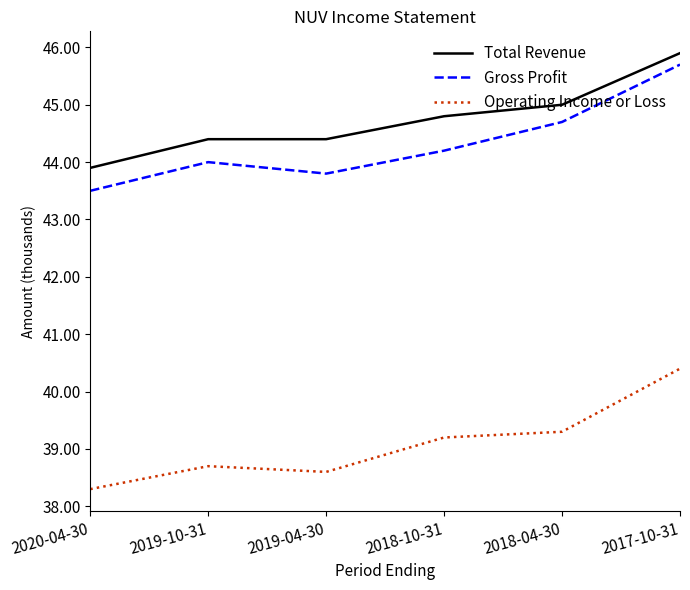

What are all the series names shown in the legend?

Total Revenue, Gross Profit, Operating Income or Loss